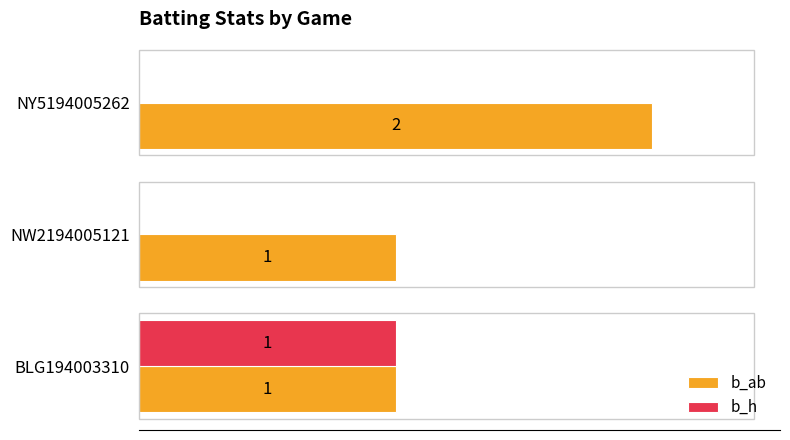

Which series changed the most between NW2194005121 and NY5194005262?

b_ab